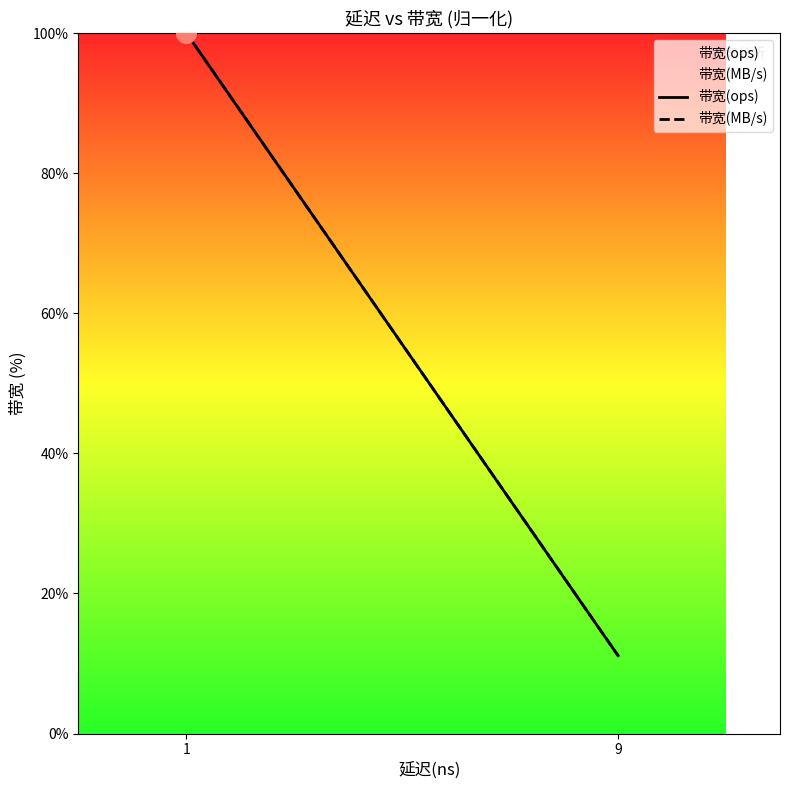

At which category is the sum across all series the highest?

1